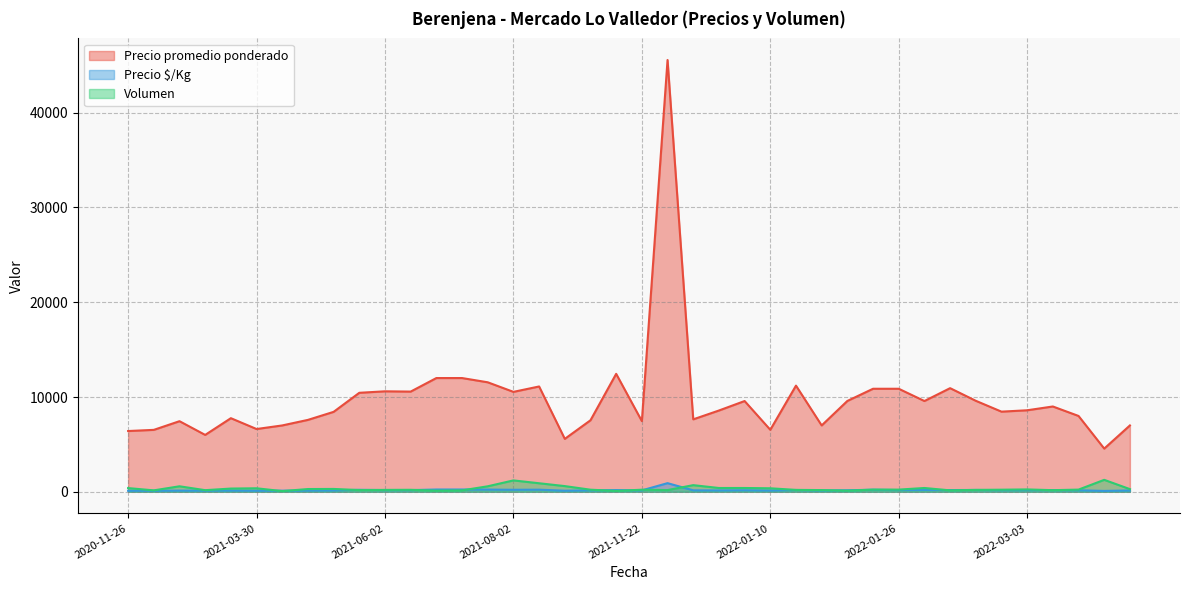

Which series changed the most between 2022-01-26 and 2021-08-09?

Volumen